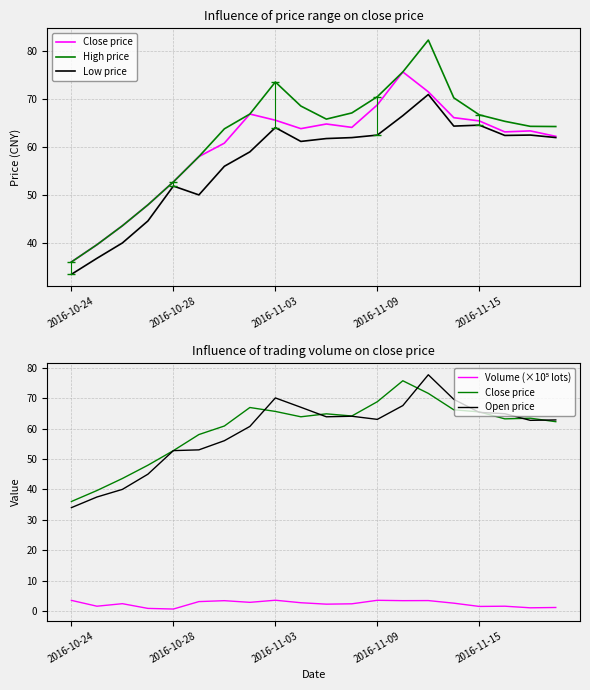

What is the value of the Volume (×10⁵ lots) point at the 1st from the left?

3.5